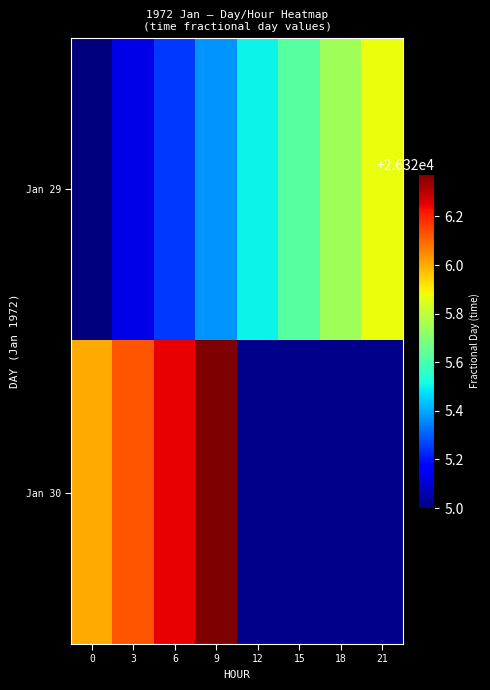

What is the greatest value displayed?

26326.4